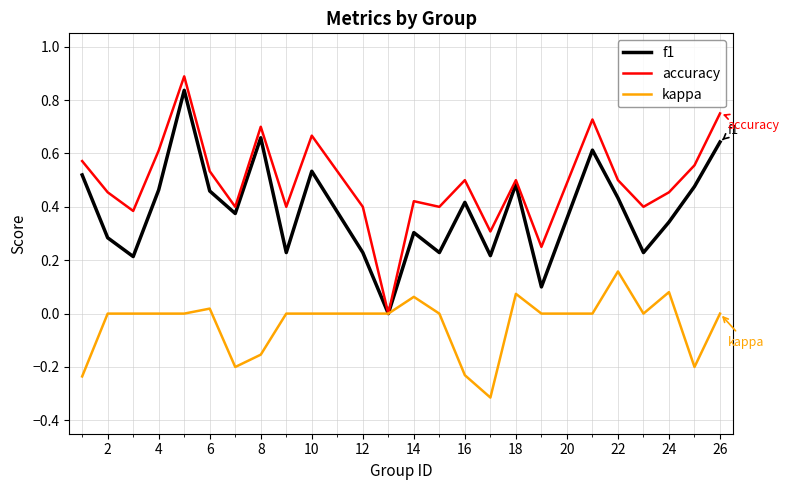

Rank the series by their average value, from highest to lowest.

accuracy, f1, kappa